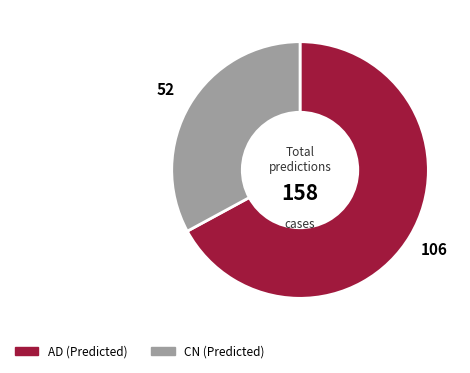

Is there any slice that represents more than half of the pie?

Yes